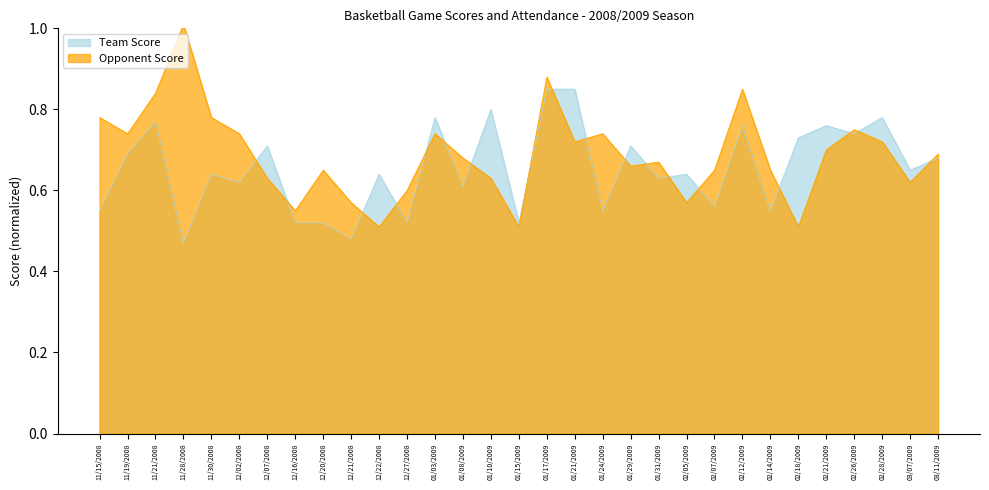

List the labels in order of Team Score value, smallest first.

11/28/2008, 12/21/2008, 12/16/2008, 12/20/2008, 12/27/2008, 01/15/2009, 11/15/2008, 01/24/2009, 02/14/2009, 02/07/2009, 01/08/2009, 12/02/2008, 01/31/2009, 11/30/2008, 12/22/2008, 02/05/2009, 03/07/2009, 03/11/2009, 11/19/2008, 12/07/2008, 01/29/2009, 02/18/2009, 02/26/2009, 02/12/2009, 02/21/2009, 11/21/2008, 01/03/2009, 02/28/2009, 01/10/2009, 01/17/2009, 01/21/2009